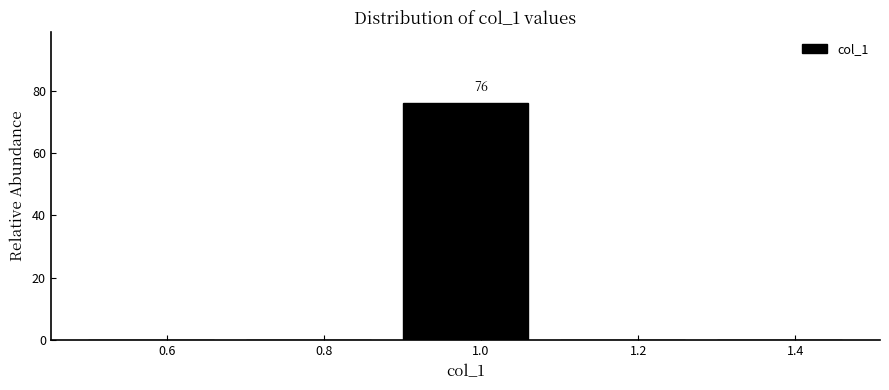

Over which range of the x-axis is the bar tallest?

0.9 to 1.1